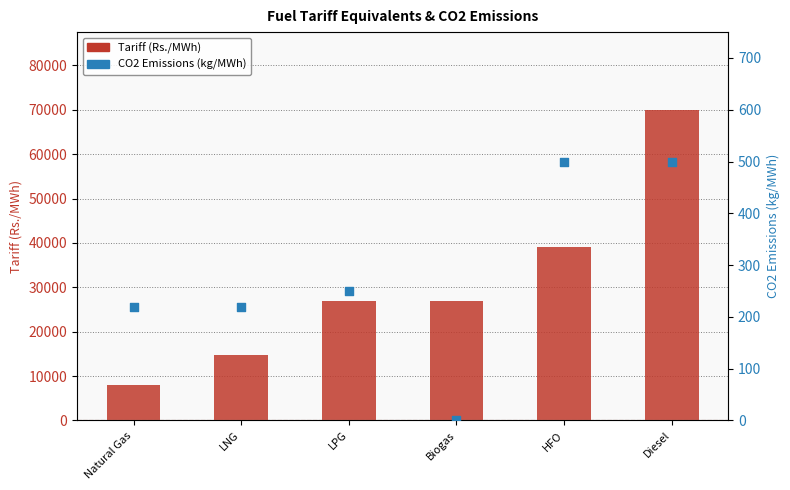

Which series has the widest spread of Y values?

Tariff (Rs./MWh)